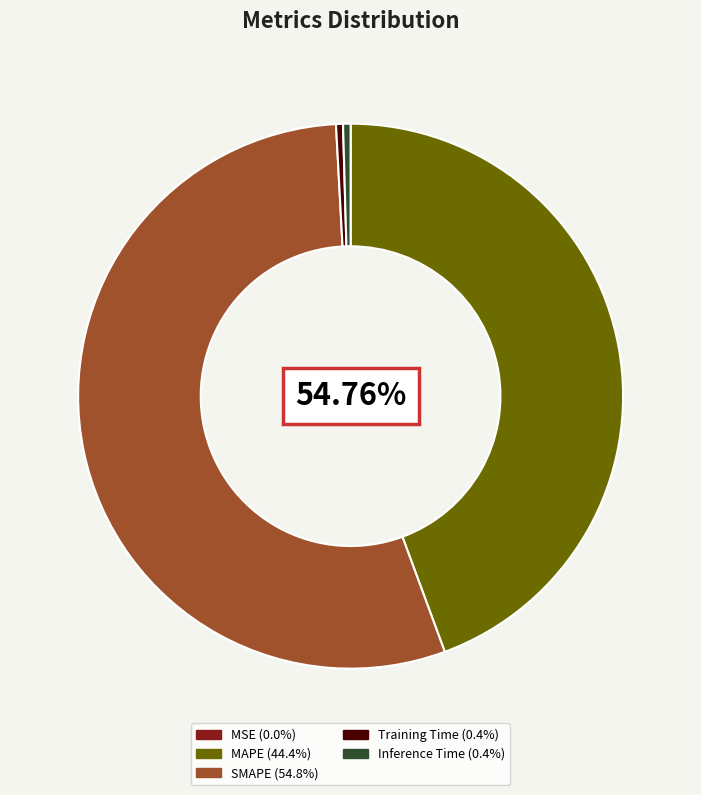

What is the smallest slice in the pie chart?

MSE